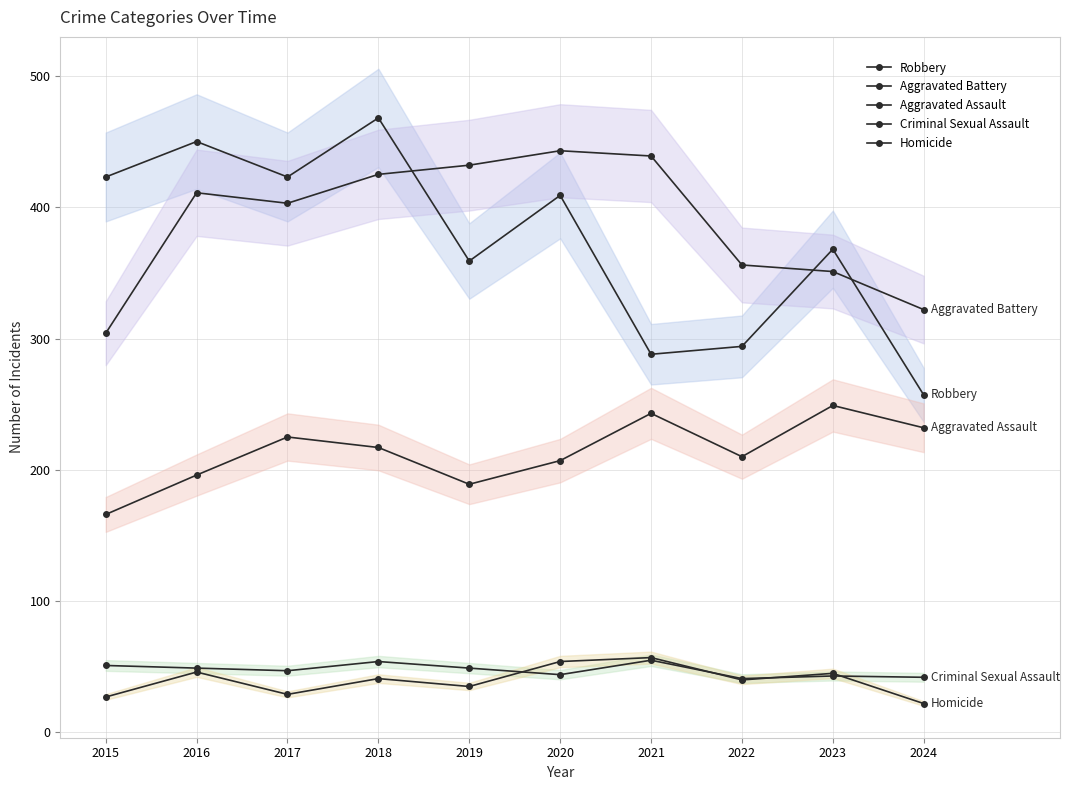

Reading left to right, extract all data points from this chart.

Robbery: 423	450	423	468	359	409	288	294	368	257
Aggravated Battery: 304	411	403	425	432	443	439	356	351	322
Aggravated Assault: 166	196	225	217	189	207	243	210	249	232
Criminal Sexual Assault: 51	49	47	54	49	44	55	41	43	42
Homicide: 27	46	29	41	35	54	57	40	45	22